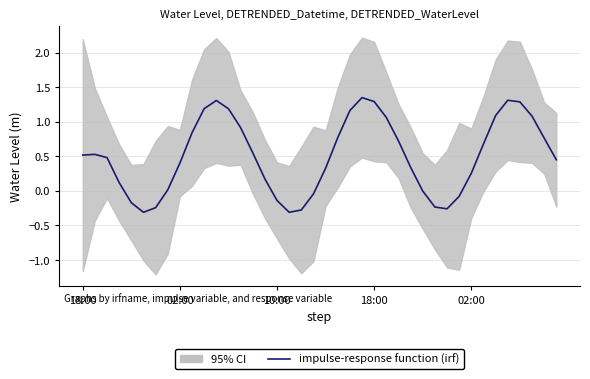

True or false: there are more than 2 points higher than both neighbors.

True